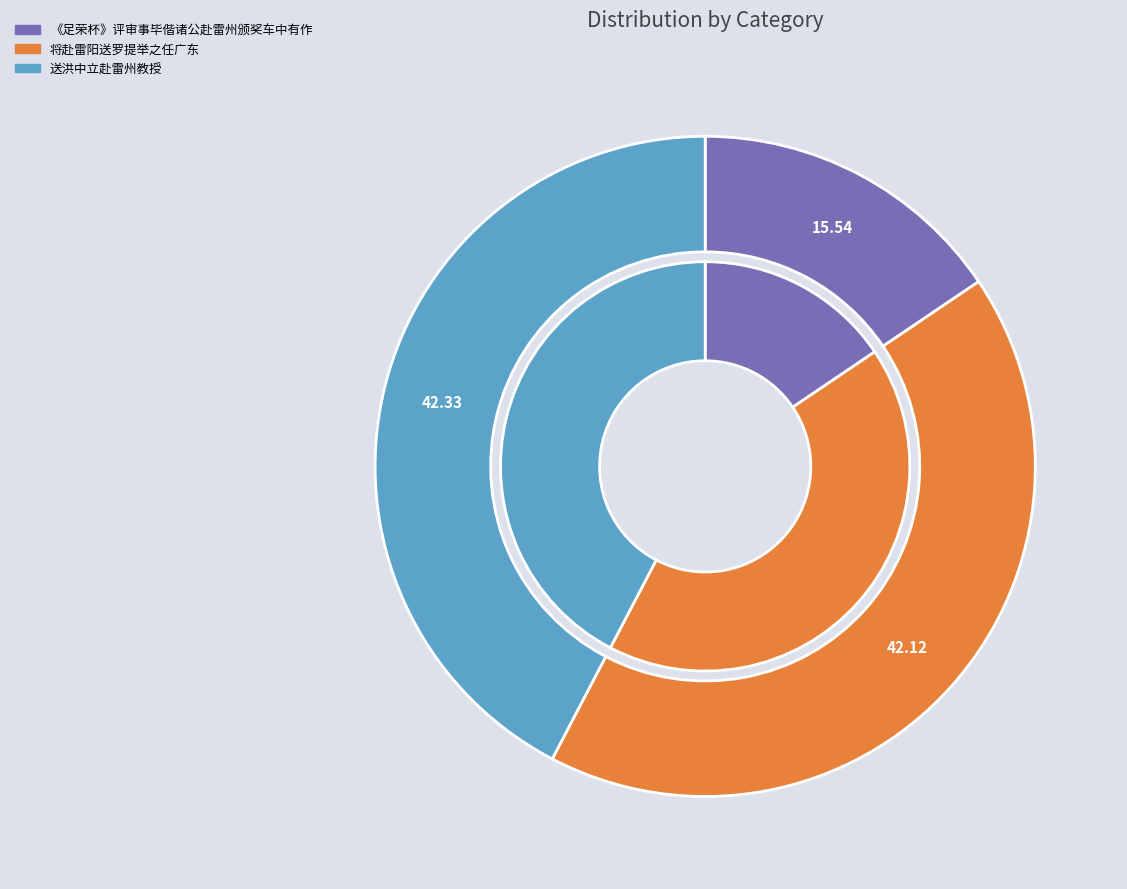

Is it true that 《足荣杯》评审事毕偕诸公赴雷州颁奖车中有作 is 27% of the pie?

False